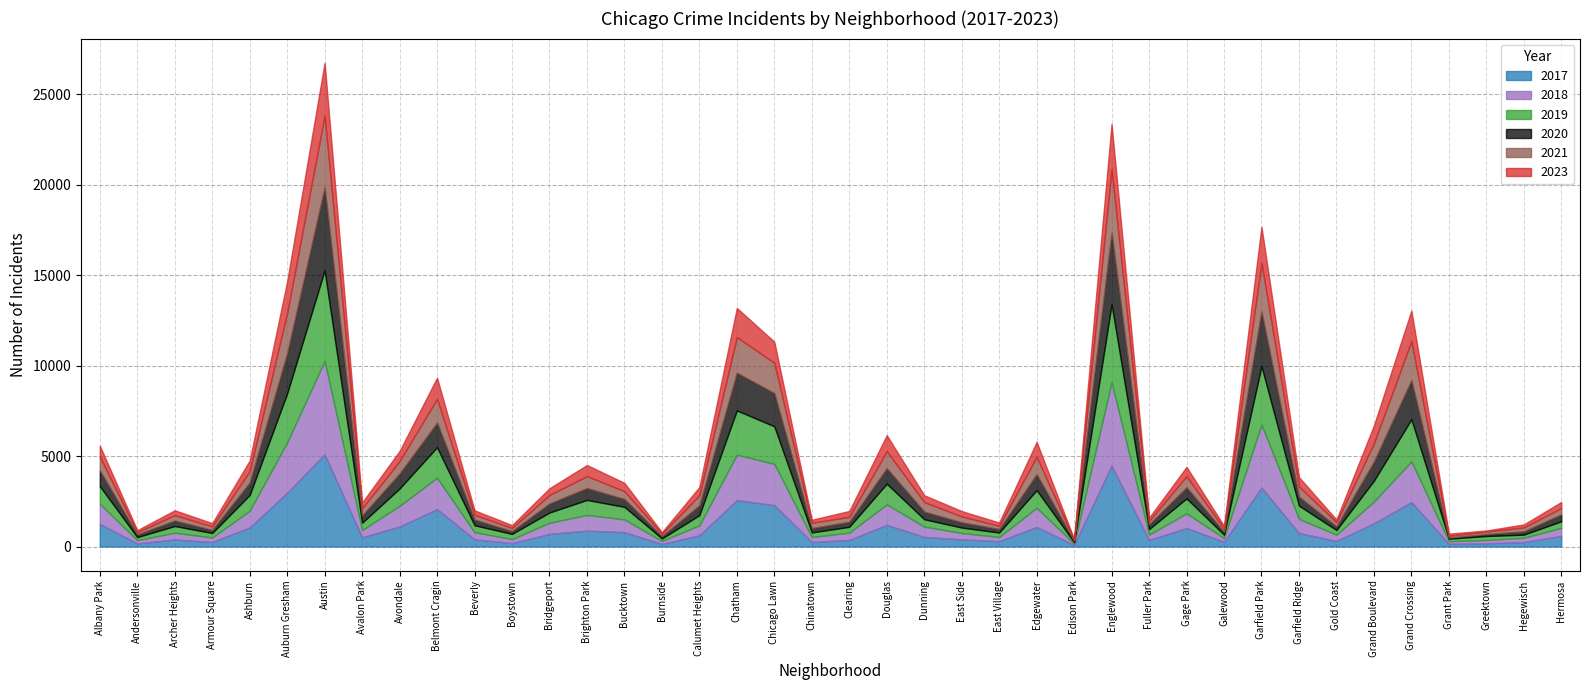

Reading left to right, transcribe all the data shown in this chart.

2017: 1252	171	391	251	1053	2973	5095	509	1107	2066	404	188	697	878	795	145	620	2566	2288	253	360	1200	531	397	296	1082	87	4472	365	1019	265	3257	743	311	1281	2456	154	176	246	588
2019: 968	166	368	249	872	2701	5008	405	957	1687	385	287	568	828	694	142	561	2441	2076	253	322	1140	407	298	248	972	77	4310	308	825	189	3226	728	261	1153	2328	138	220	171	365
2021: 767	123	303	193	629	2237	3970	395	692	1312	264	173	474	664	435	130	559	1973	1675	293	274	943	530	325	180	970	62	3518	200	613	170	2688	565	233	1015	2160	104	140	217	350
2020: 870	147	303	169	686	2213	4578	400	826	1358	315	153	493	654	431	126	538	2084	1834	239	276	857	419	290	191	873	75	3952	259	612	154	3018	493	198	1052	2158	60	107	181	382
2018: 1117	183	374	248	924	2787	5163	401	1142	1736	386	224	616	869	704	160	554	2513	2281	273	409	1131	571	354	230	1063	75	4607	289	816	201	3485	790	342	1205	2250	141	185	240	442
2023: 600	112	265	180	590	1747	2923	323	559	1172	245	159	374	612	459	90	455	1609	1166	169	324	884	377	297	181	823	38	2497	175	518	165	1996	518	147	991	1691	114	60	166	338